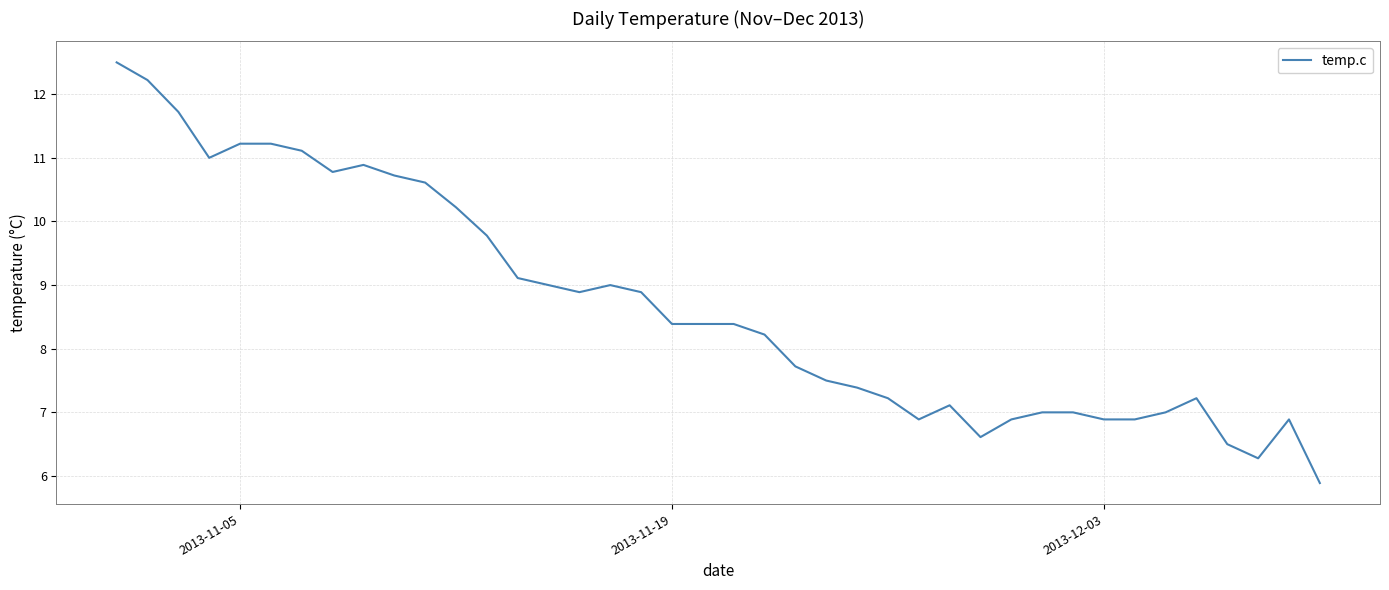

How many lines are shown in the chart?

1